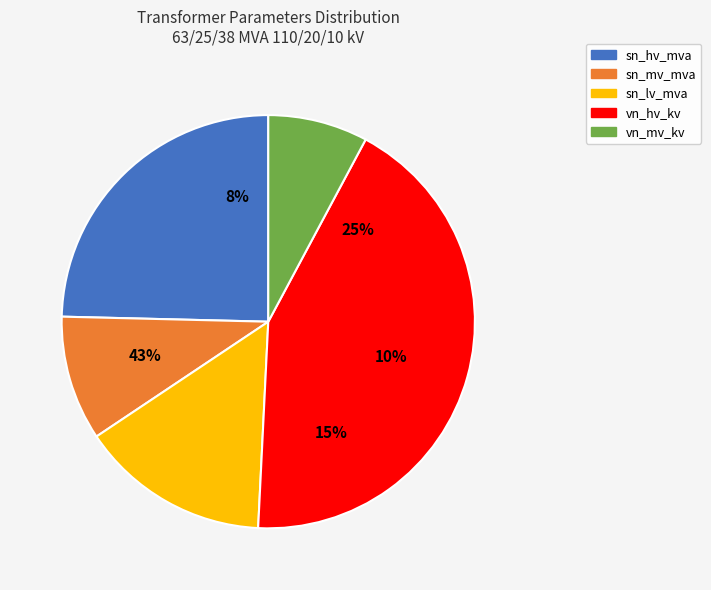

How much of the chart is everything except vn_hv_kv?

57.0%